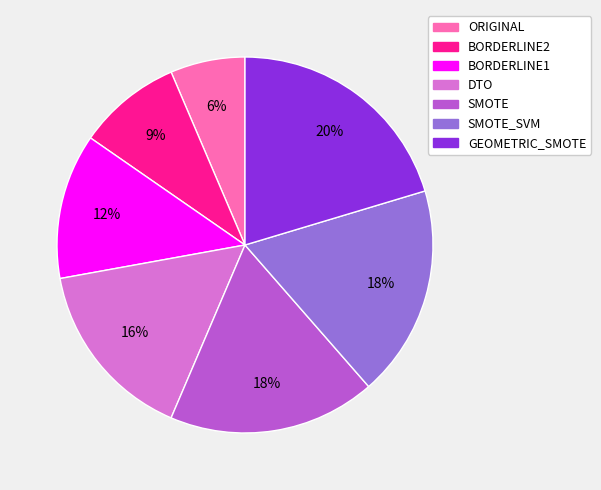

Does any single category account for the majority?

No